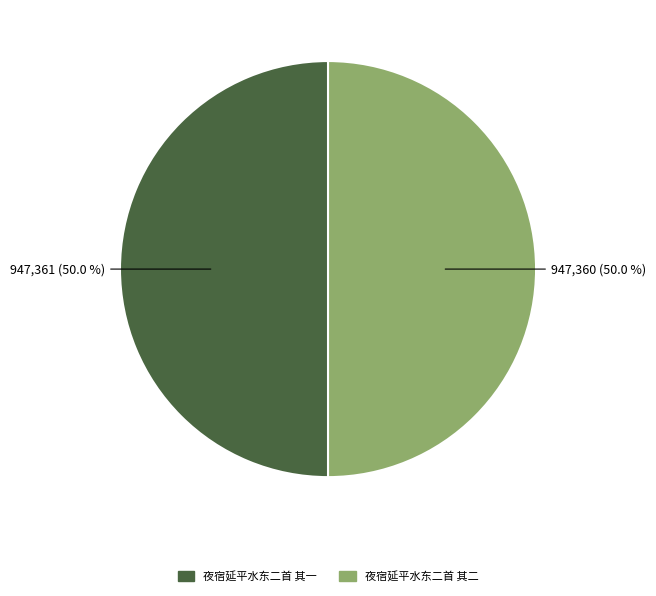

What is the total percentage of 夜宿延平水东二首 其二 and 夜宿延平水东二首 其一?

100.0%